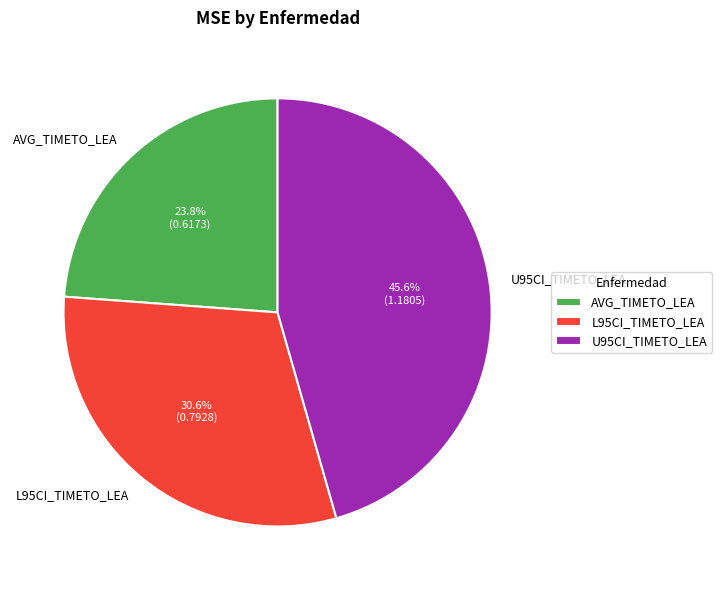

How many slices are in this pie chart?

3